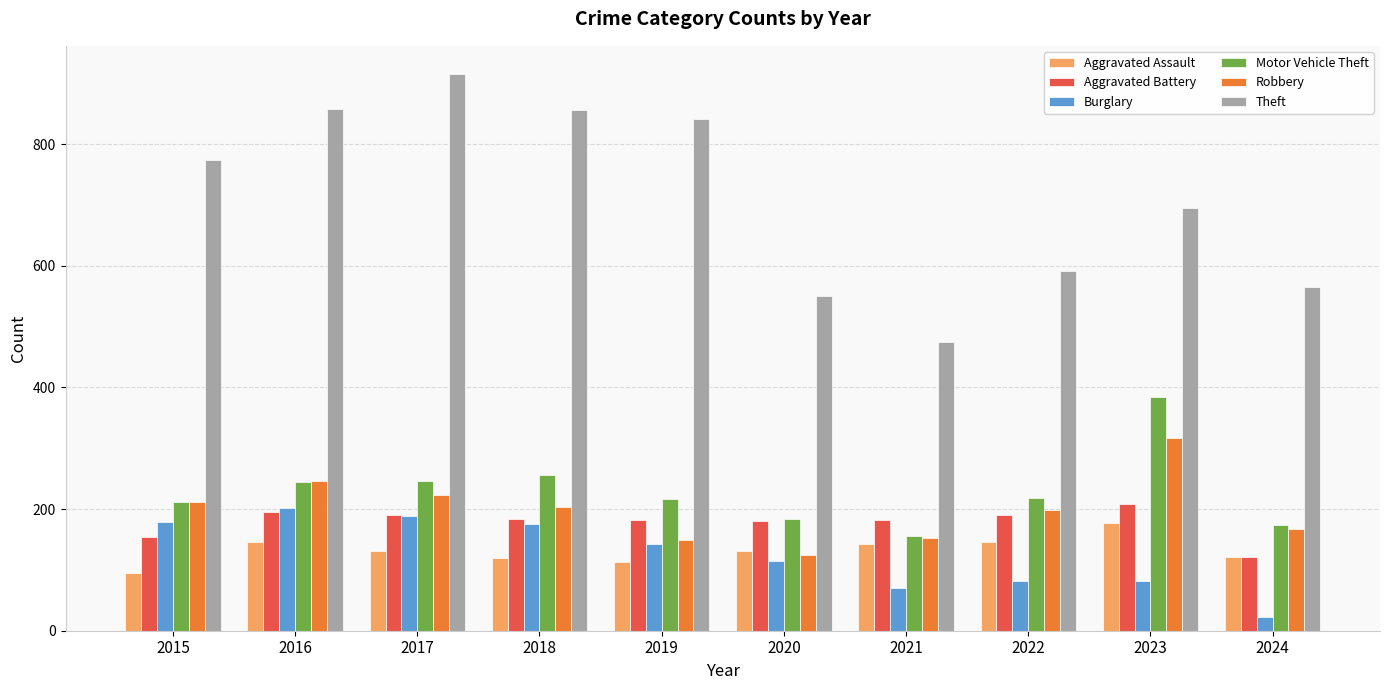

What is the total value across all series at 2022?

1427